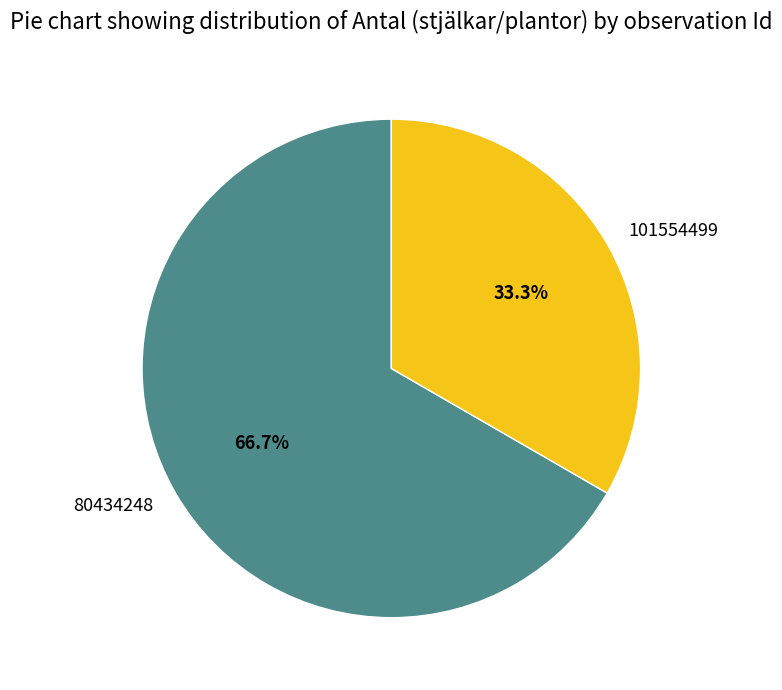

What percentage do 101554499 and 80434248 together represent?

100.0%